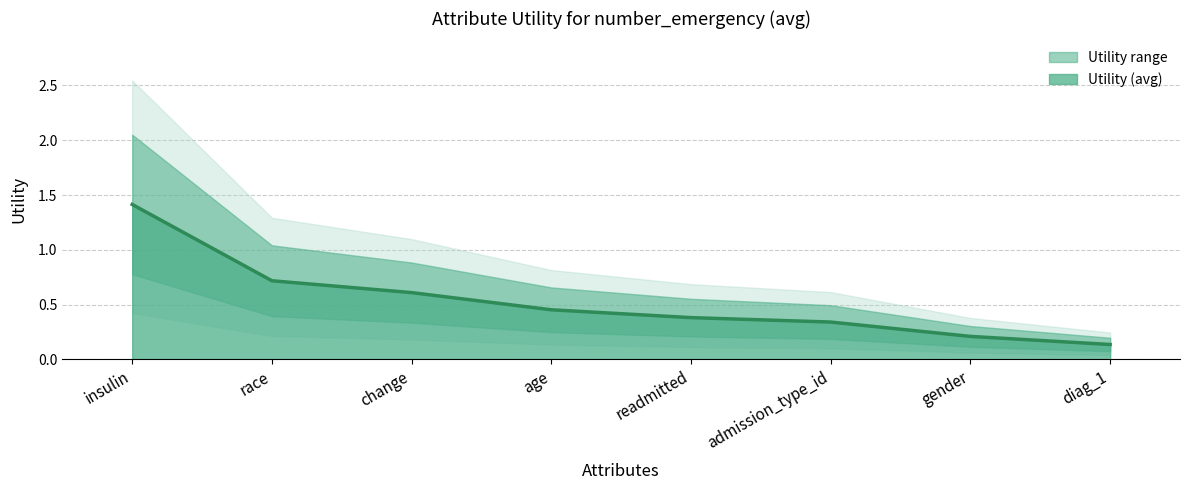

Is it true that the value at change is 0.6?

True